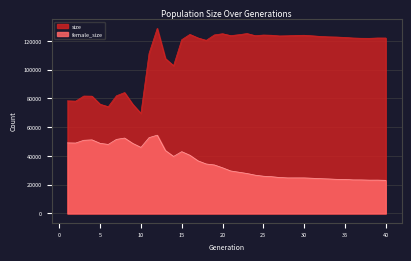

The female_size series shows 45938 at 10. True or false?

True